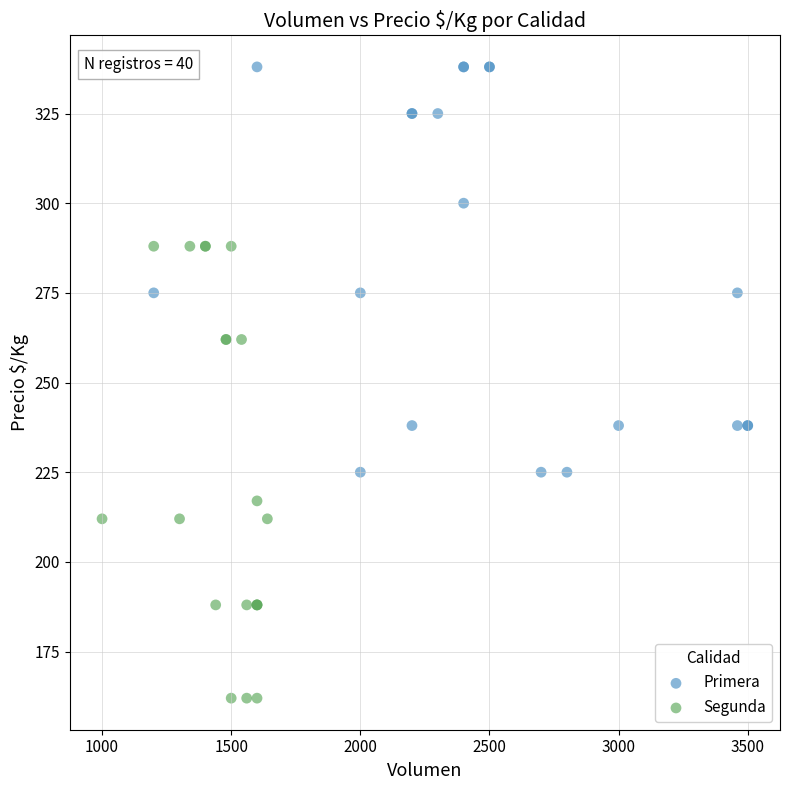

Which series reaches the minimum Y coordinate?

Segunda